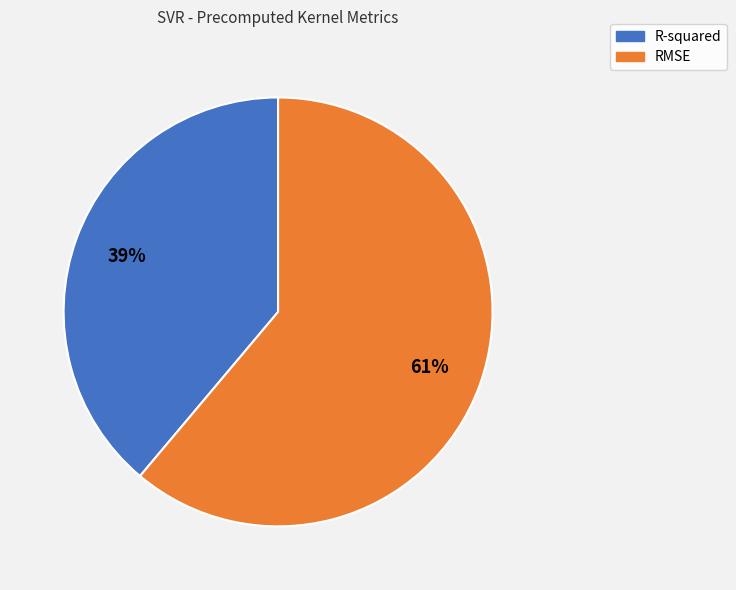

Is the sum of RMSE and R-squared greater than half?

Yes